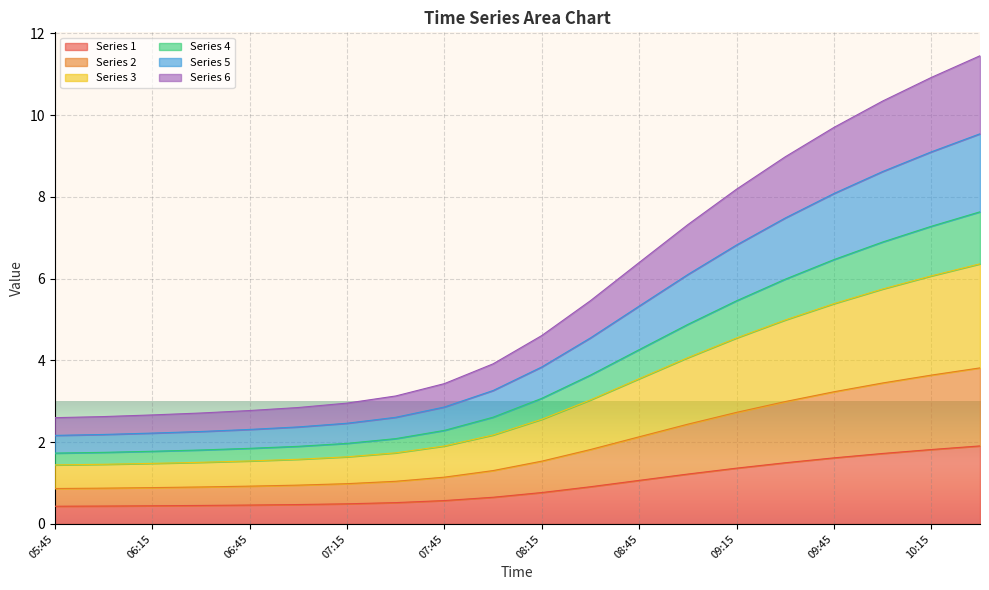

True or false: 1 has more than 0 interior local peaks.

False